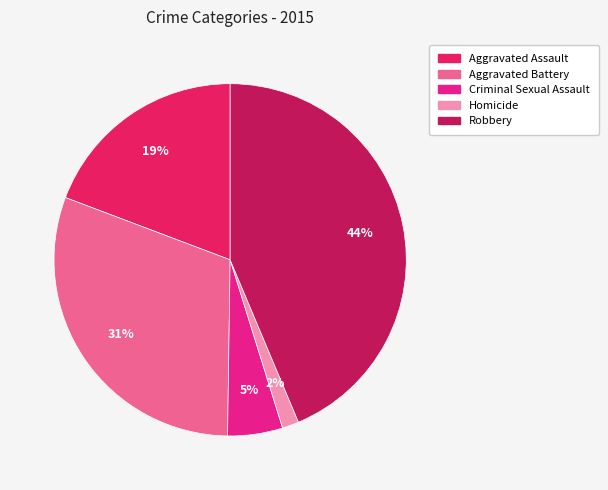

Which category has the biggest portion of the pie?

Robbery